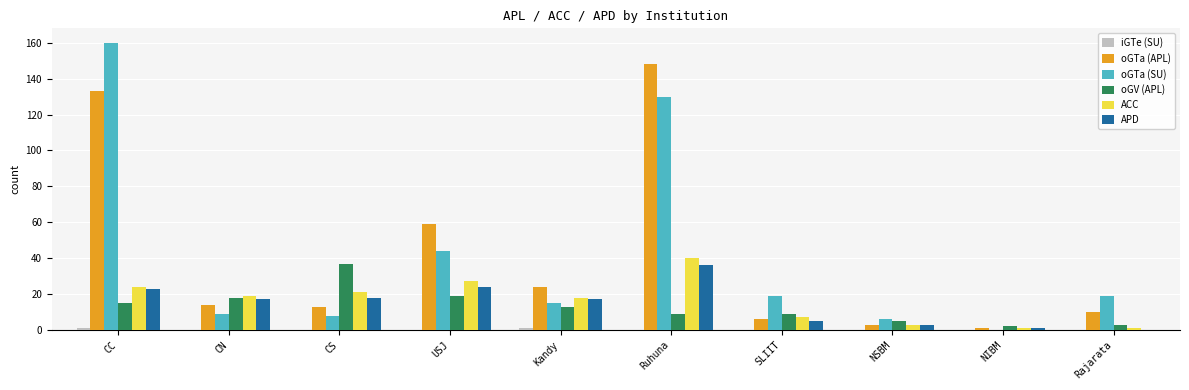

What is the average value of the ACC series?

16